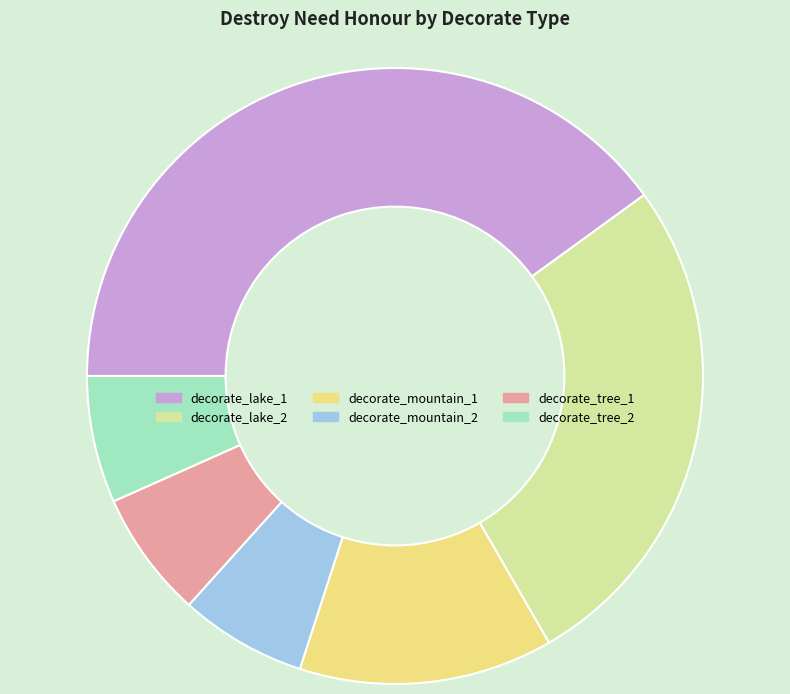

How many slices are in this pie chart?

6